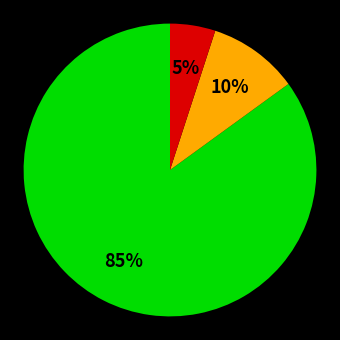

Is there any slice that represents more than half of the pie?

Yes